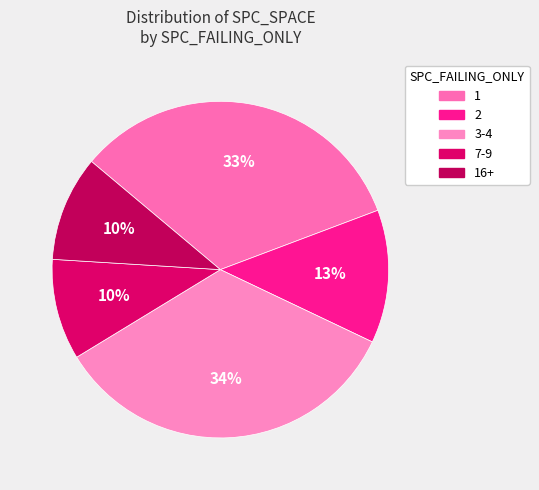

Does any single category account for the majority?

No